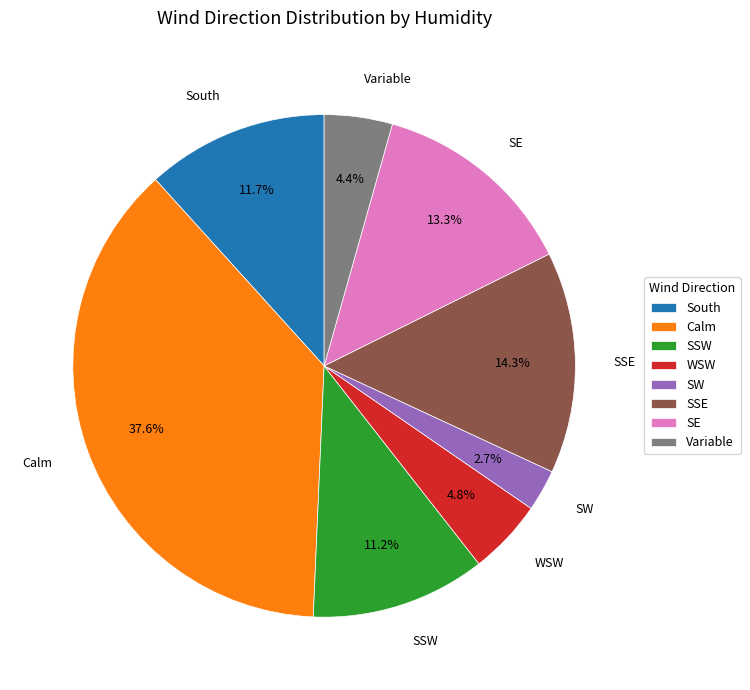

Is there any slice that represents more than half of the pie?

No